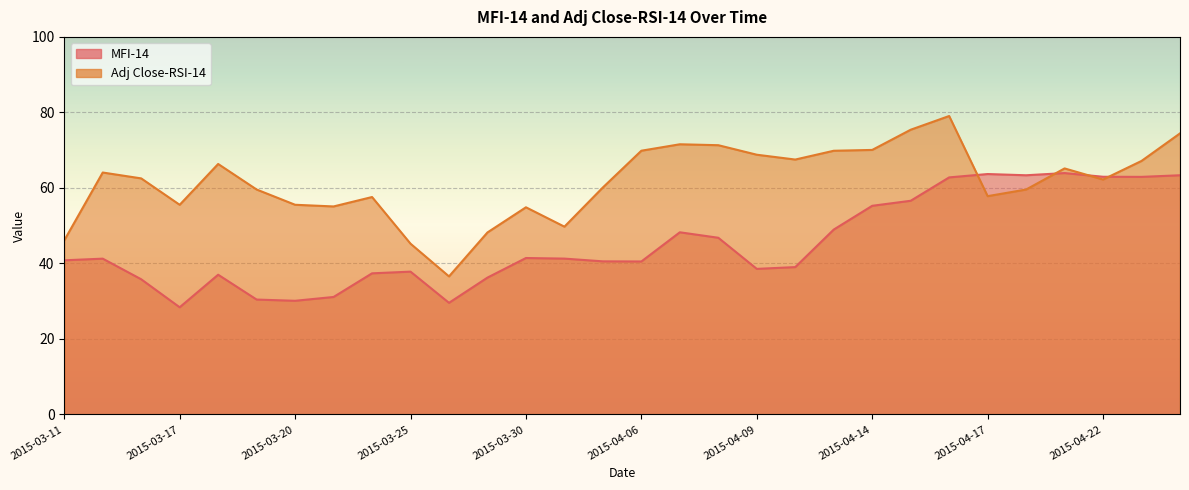

Reading left to right, extract all data points from this chart.

MFI-14: 40.8	41.3	35.8	28.4	37.0	30.4	30.1	31.1	37.4	37.8	29.6	36.2	41.4	41.3	40.5	40.5	48.2	46.8	38.6	39.0	49.0	55.3	56.6	62.8	63.7	63.3	63.9	63.0	62.9	63.3
Adj Close-RSI-14: 46.1	64.1	62.5	55.5	66.3	59.6	55.5	55.1	57.6	45.2	36.6	48.2	54.9	49.7	60.1	69.9	71.6	71.3	68.8	67.5	69.8	70.1	75.4	79.0	57.8	59.6	65.2	62.2	67.1	74.4